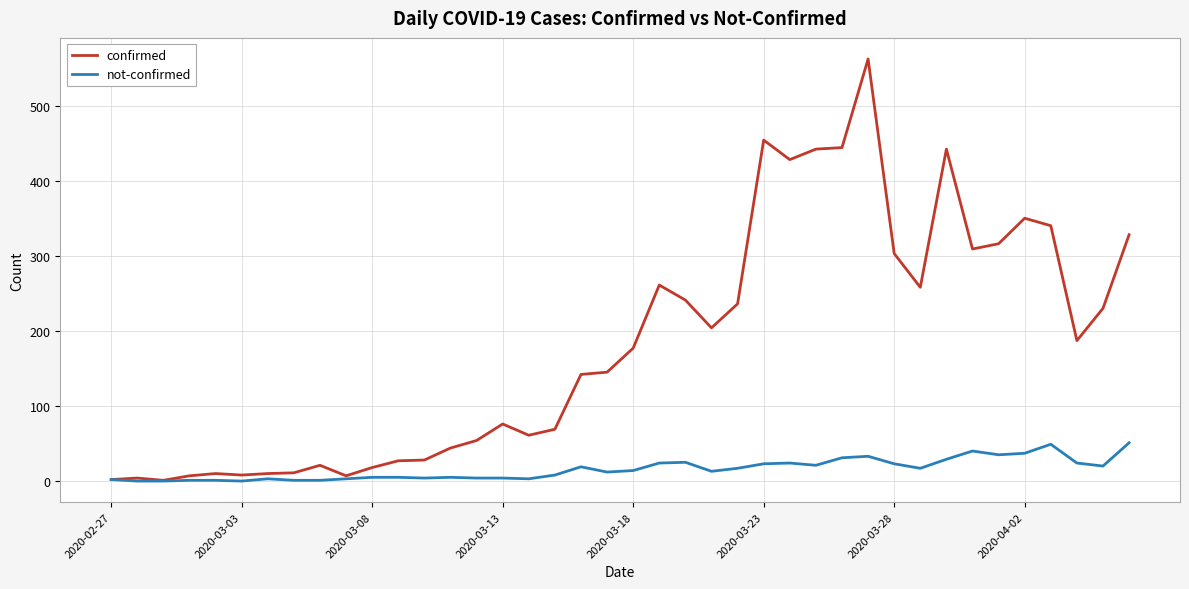

Which series has the largest range (max minus min)?

confirmed